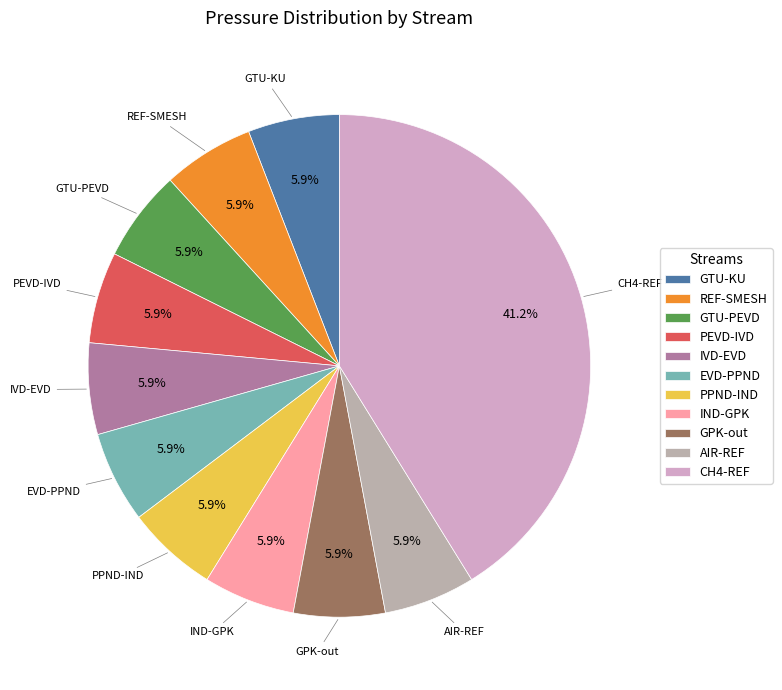

To the nearest percent, what is the difference between the largest and smallest slice percentages?

35%